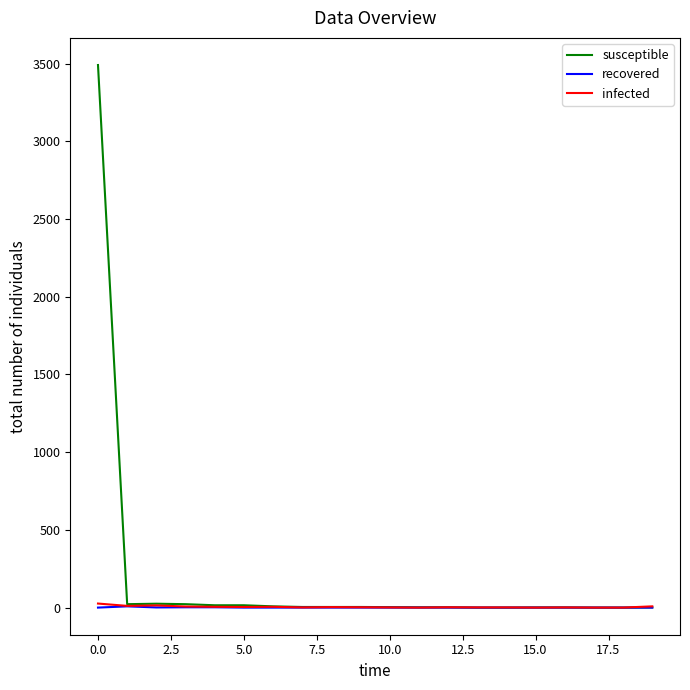

Which series has the largest total across all categories?

susceptible